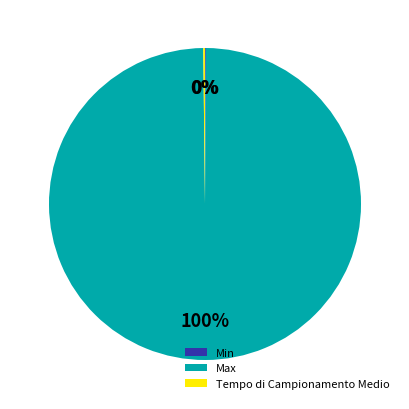

True or false: Max accounts for 100% of the total.

True